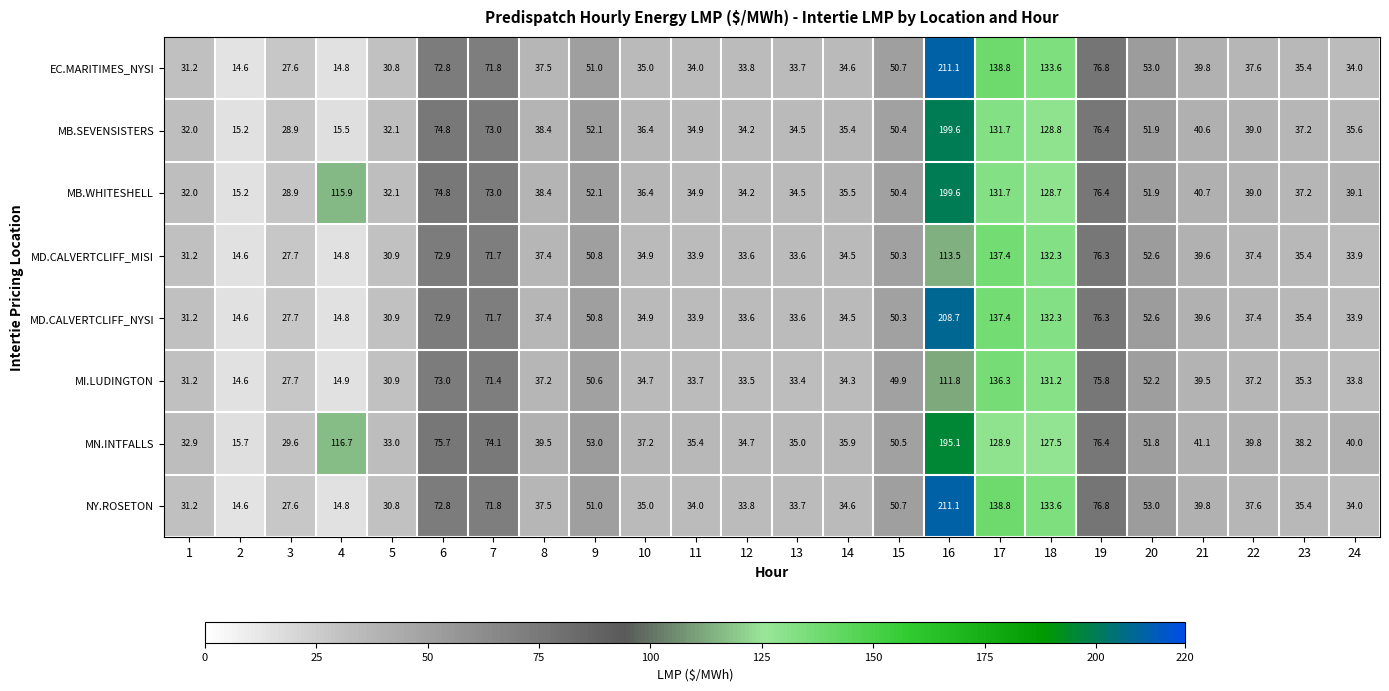

What is the maximum value for MN.INTFALLS?

195.1